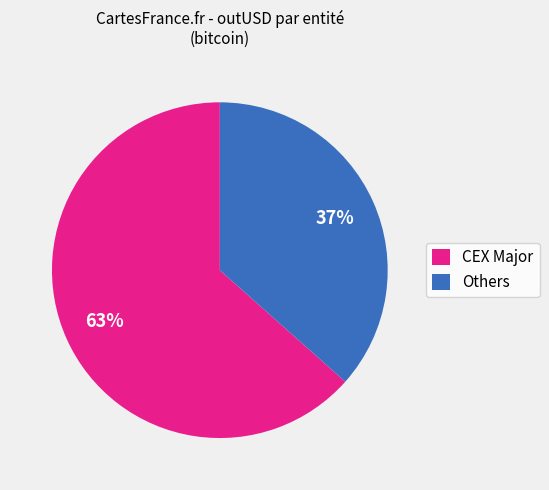

To the nearest percent, what percentage of the pie is CEX Major?

63%